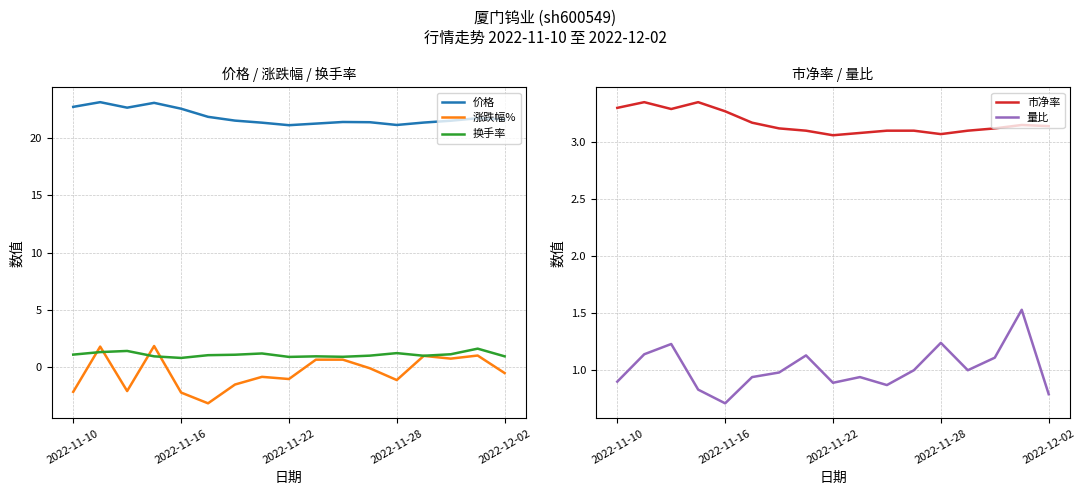

What is the difference between the maximum and minimum values in the 市净率 series?

0.3